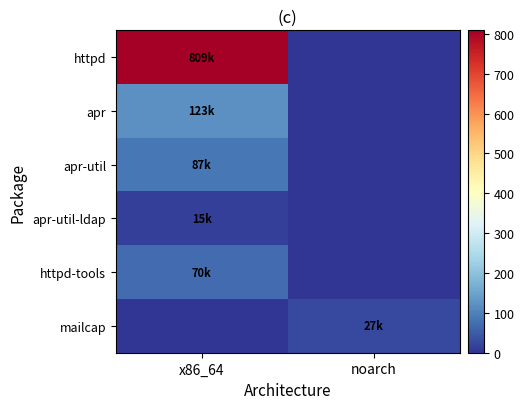

At which category is the sum across all series the highest?

x86_64